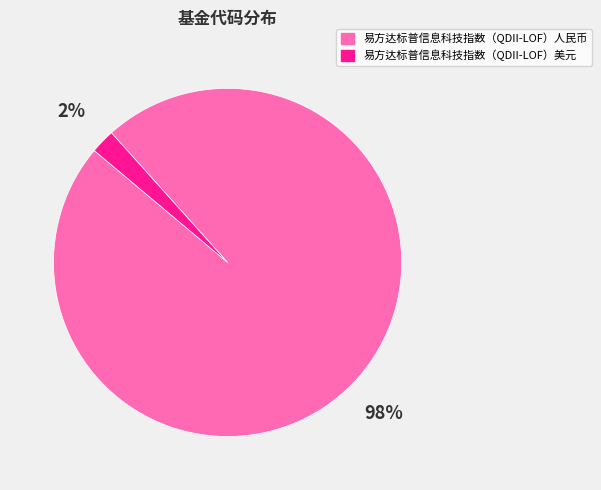

Which slice is the largest?

易方达标普信息科技指数（QDII-LOF）人民币